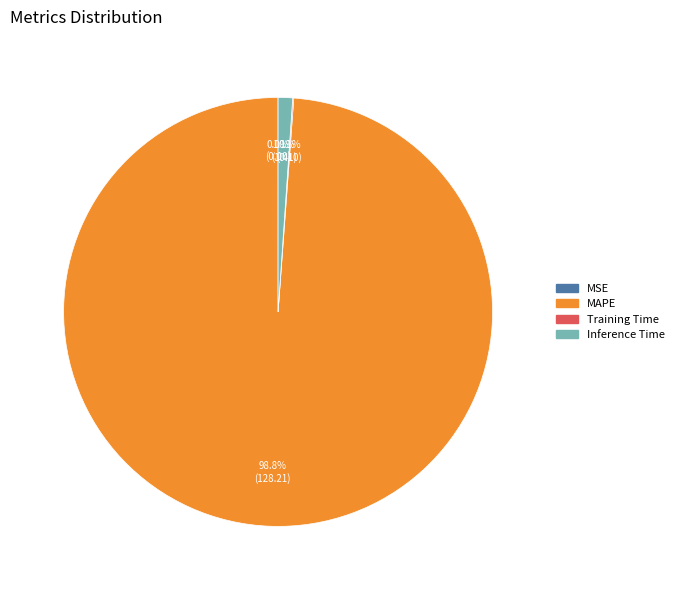

Does MAPE account for over 50% of the chart?

Yes